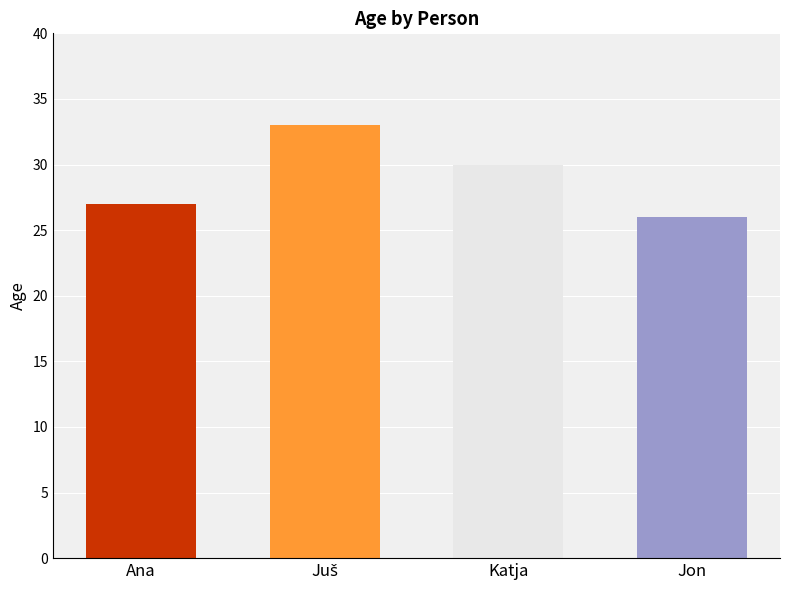

What is the sum of all values?

116